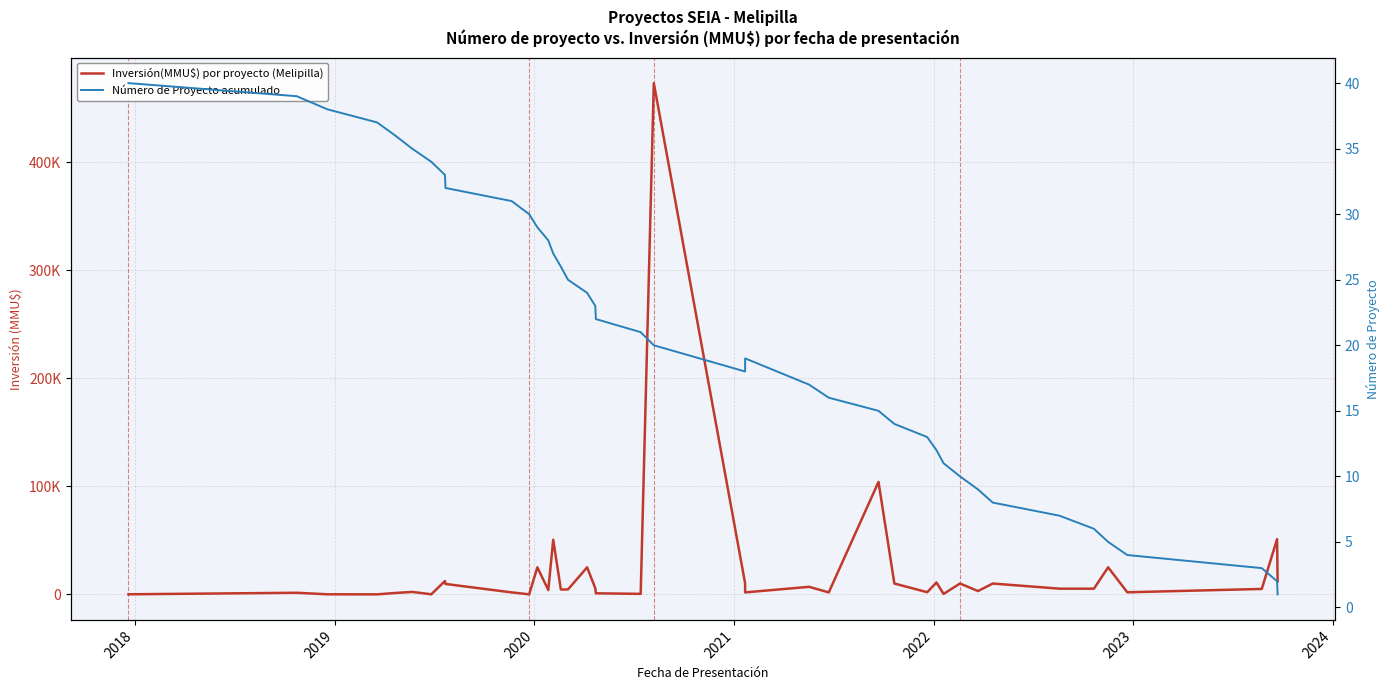

What is the sum of all Número de Proyecto acumulado values?

820